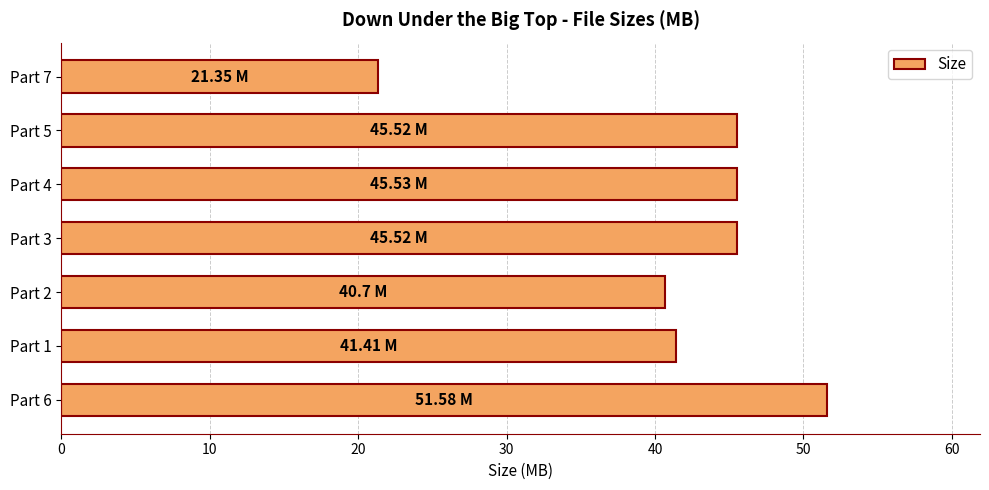

What is the average value?

41.7